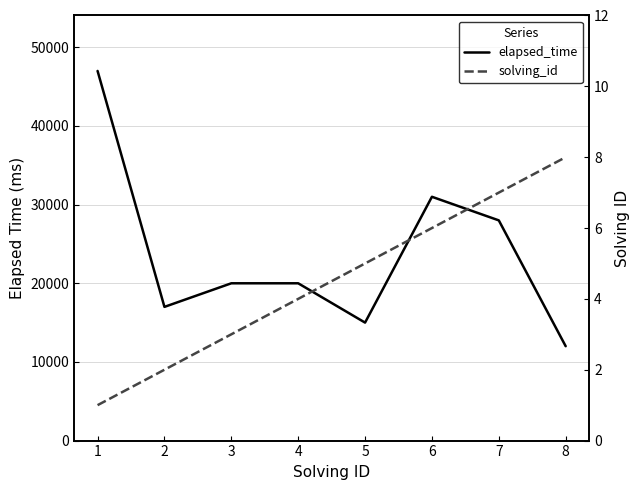

What is the value of the solving_id point at the 3rd from the left?

3